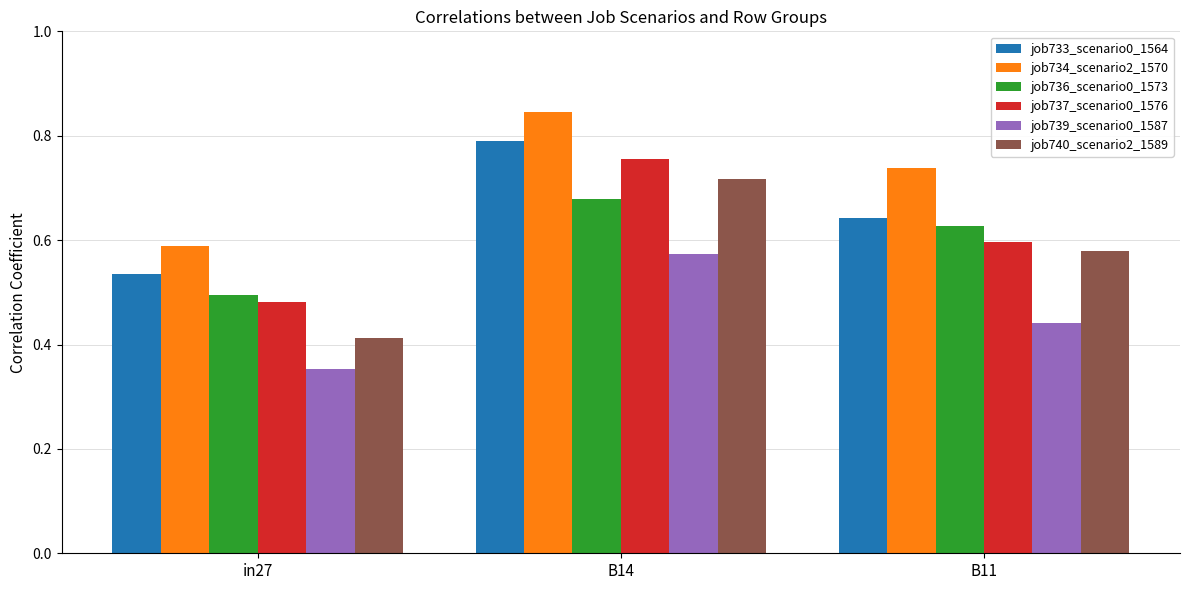

Which series has the largest total across all categories?

job734_scenario2_1570